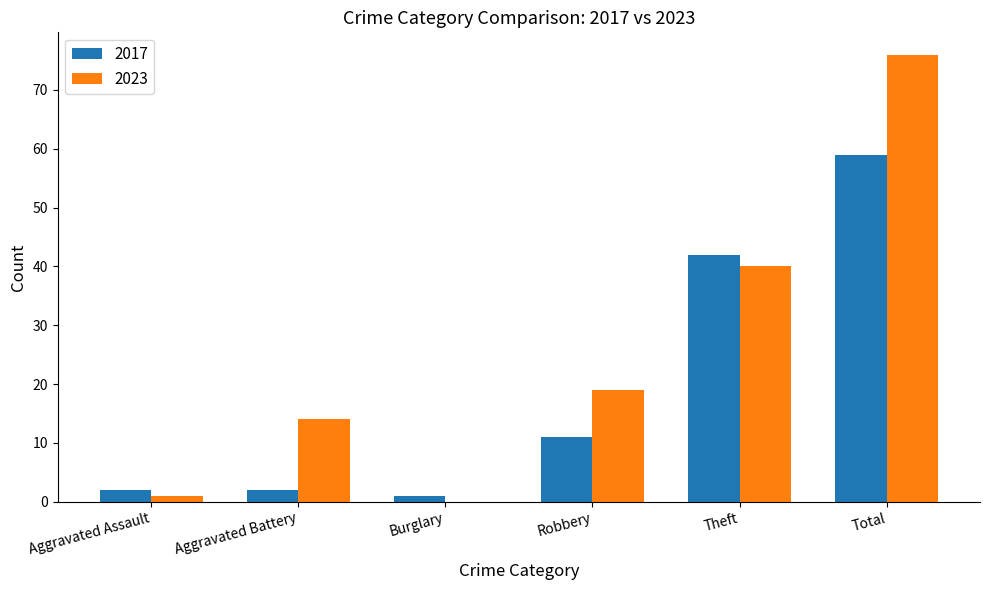

What is the maximum value shown in the chart?

76